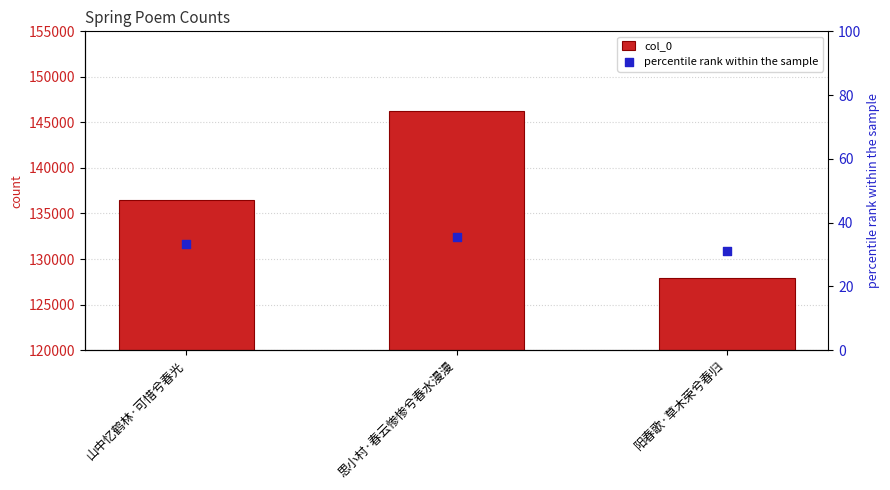

Is the value of col_0 at 阳春歌·草木荣兮春归 greater than the value of percentile rank within the sample at 思小村·春云惨惨兮春水漫漫?

Yes